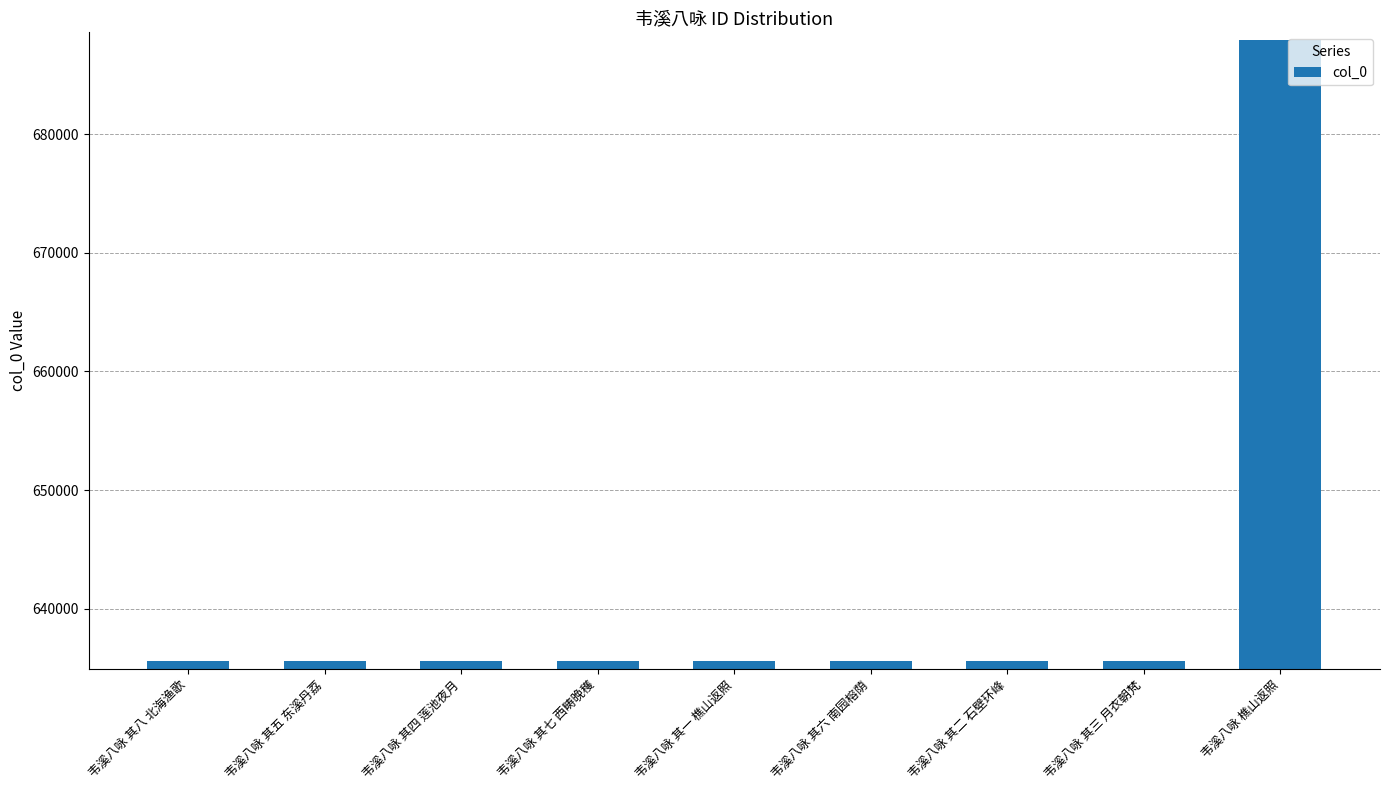

The chart shows a value of 635571 at 韦溪八咏 其六 南园榕荫. True or false?

True